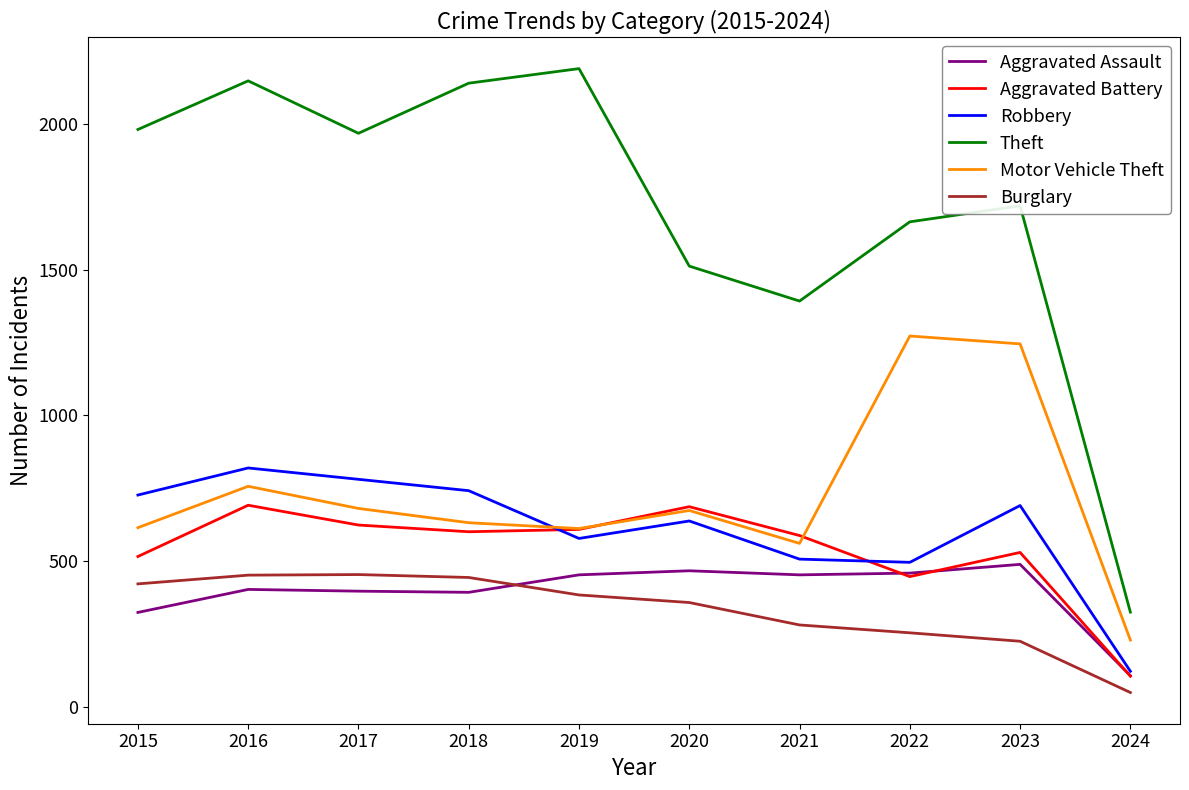

At which label is Aggravated Battery closest to 397?

2022